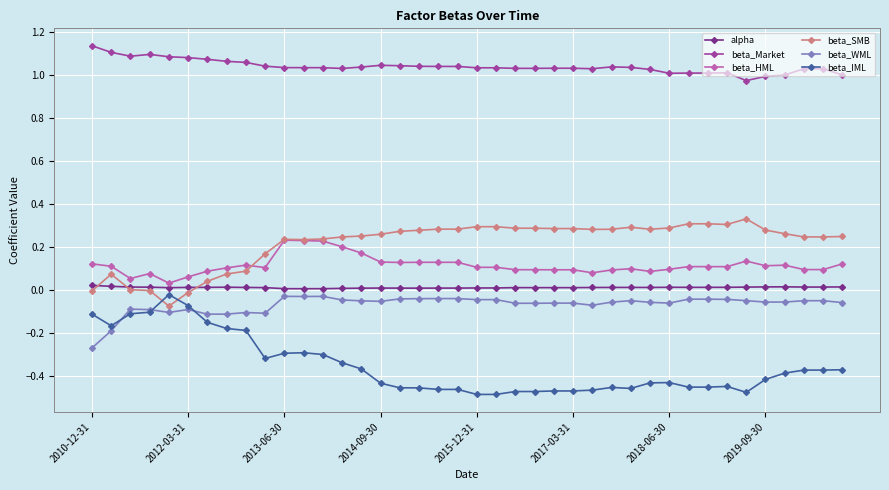

True or false: beta_Market and beta_HML cross at least once.

False